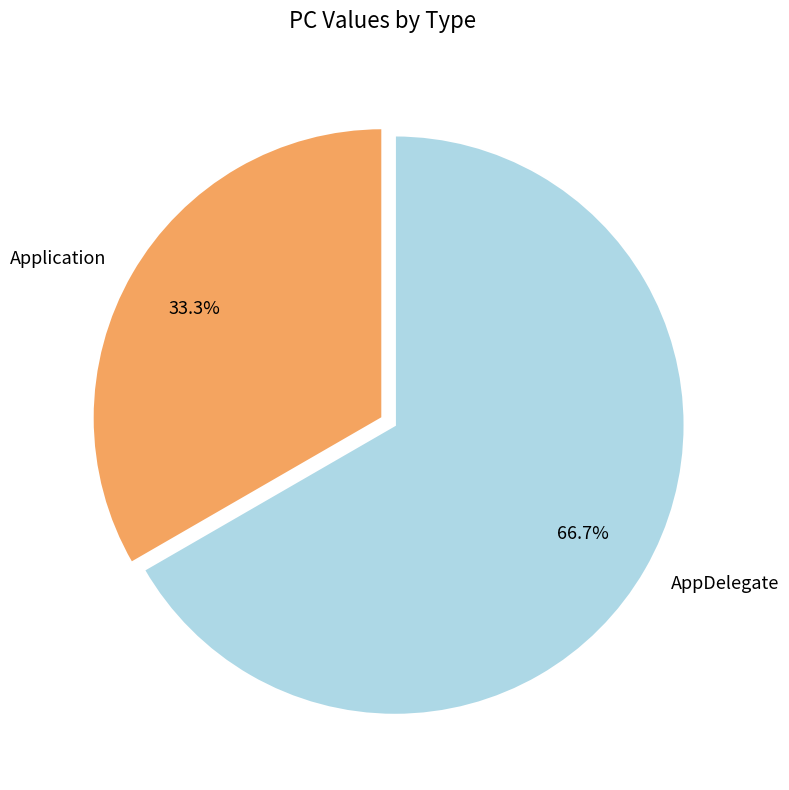

What percentage is the AppDelegate slice, to the nearest percent?

67%